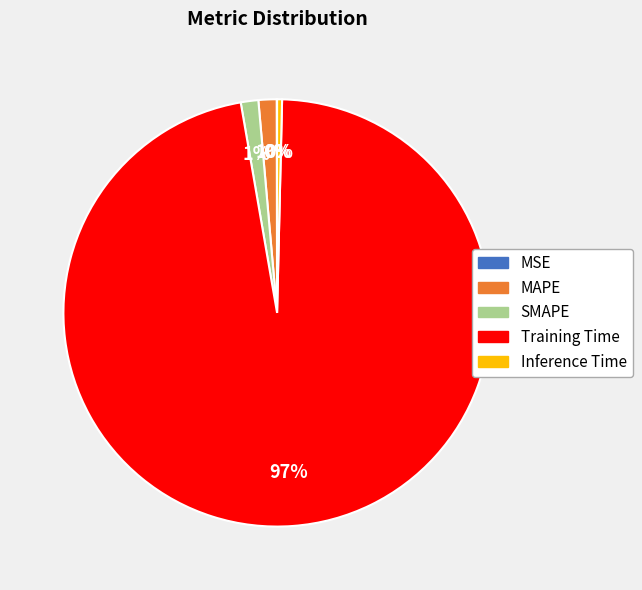

Does any single category account for the majority?

Yes